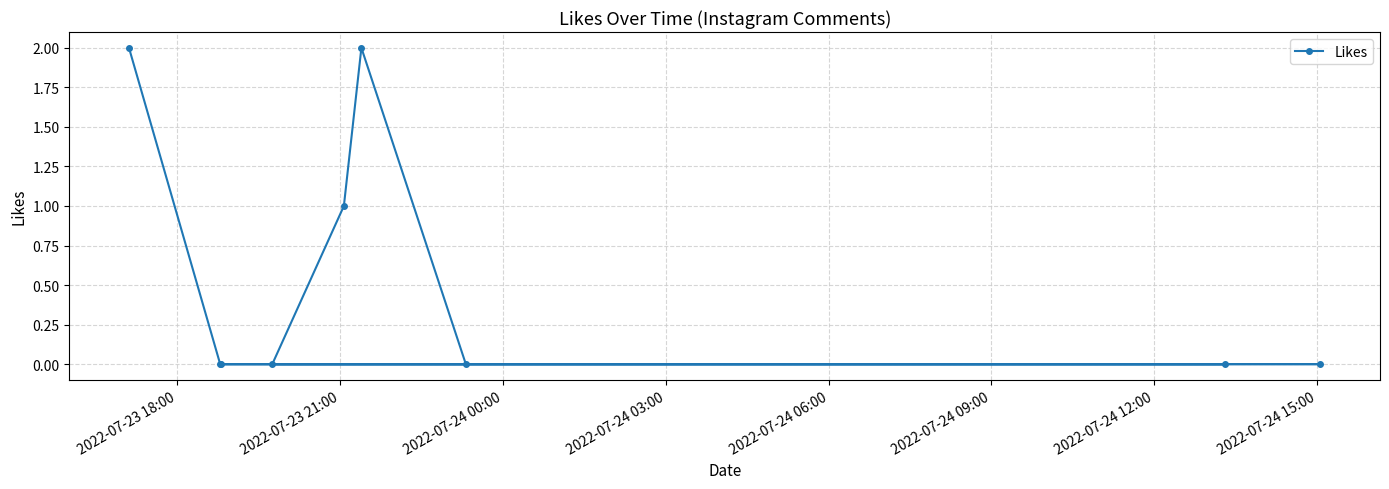

What is the greatest value displayed?

2